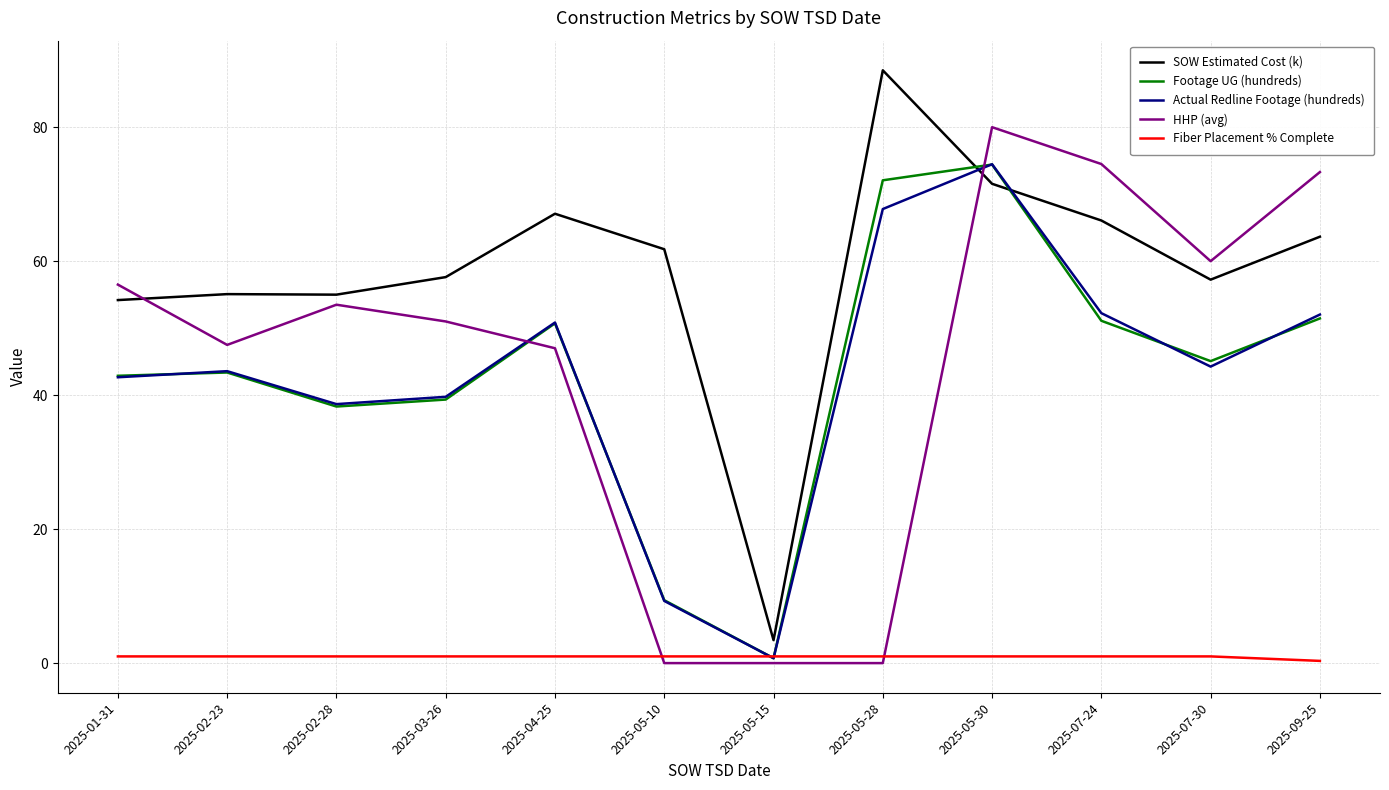

True or false: SOW Estimated Cost (k) and Fiber Placement % Complete intersect in this chart.

False